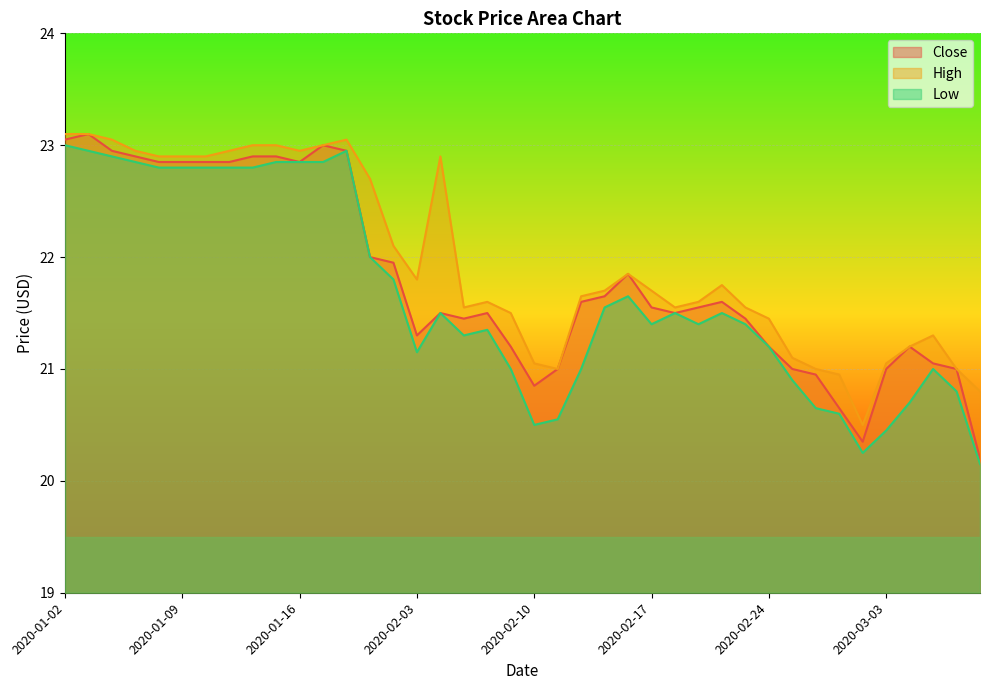

The value of High at 2020-03-09 is 28.6. True or false?

False